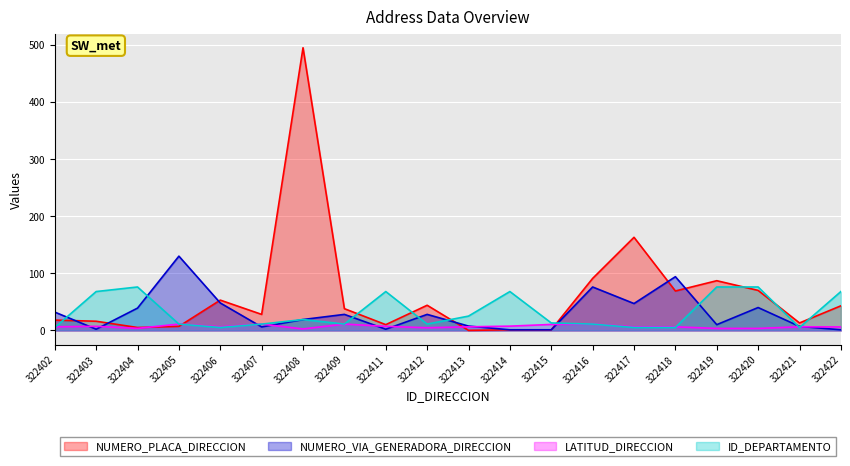

How many data points in NUMERO_PLACA_DIRECCION are less than 38?

10